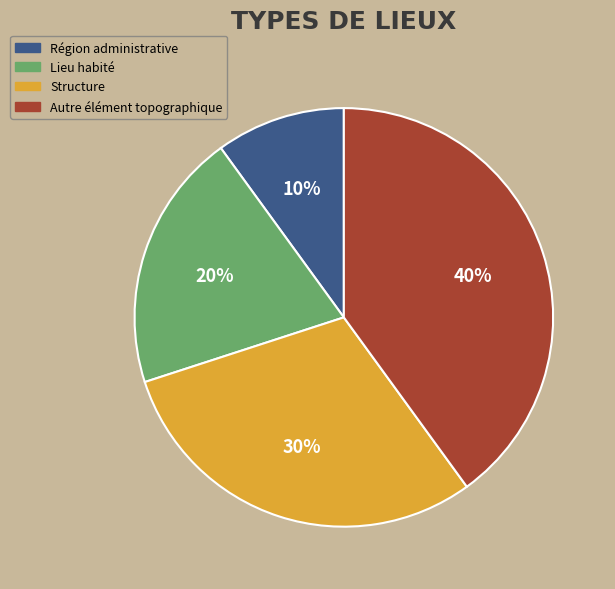

To the nearest percent, what portion does Région administrative represent?

10%